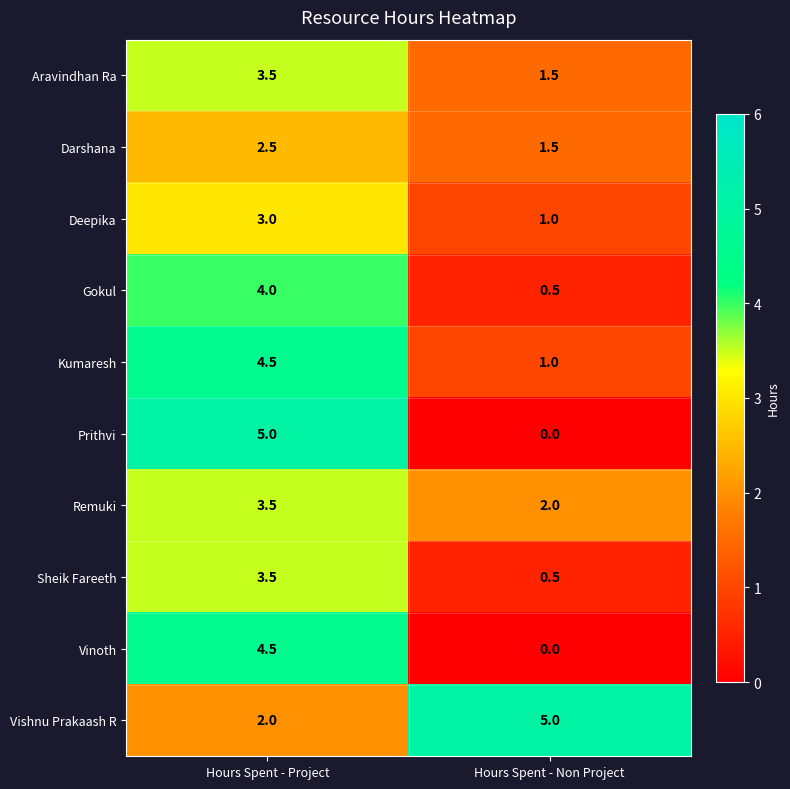

At how many categories does at least one series exceed 2?

2